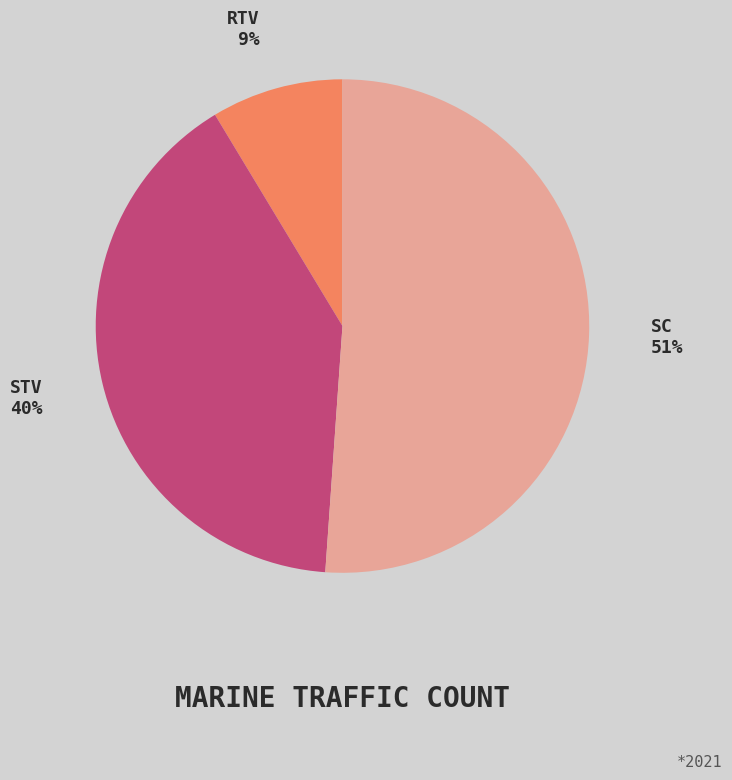

To the nearest percent, what is the average slice percentage?

33%